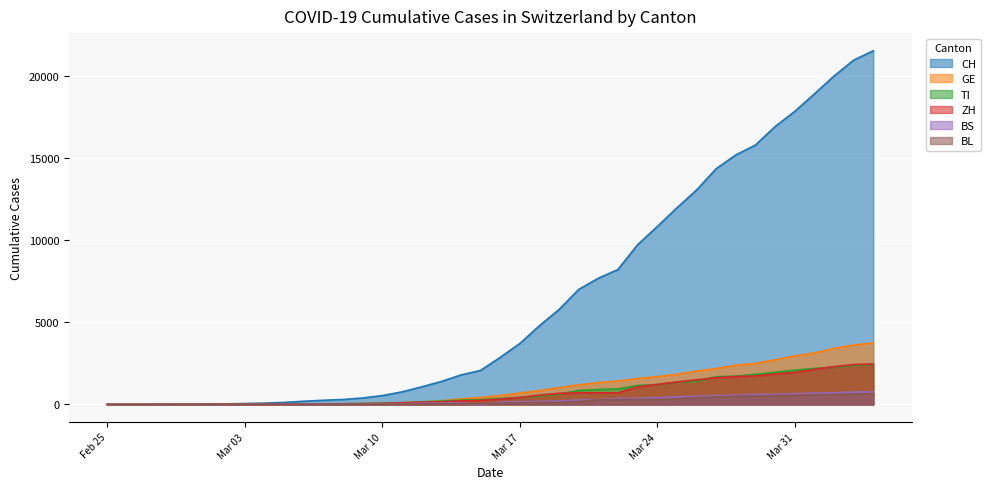

Which series has the largest range (max minus min)?

CH